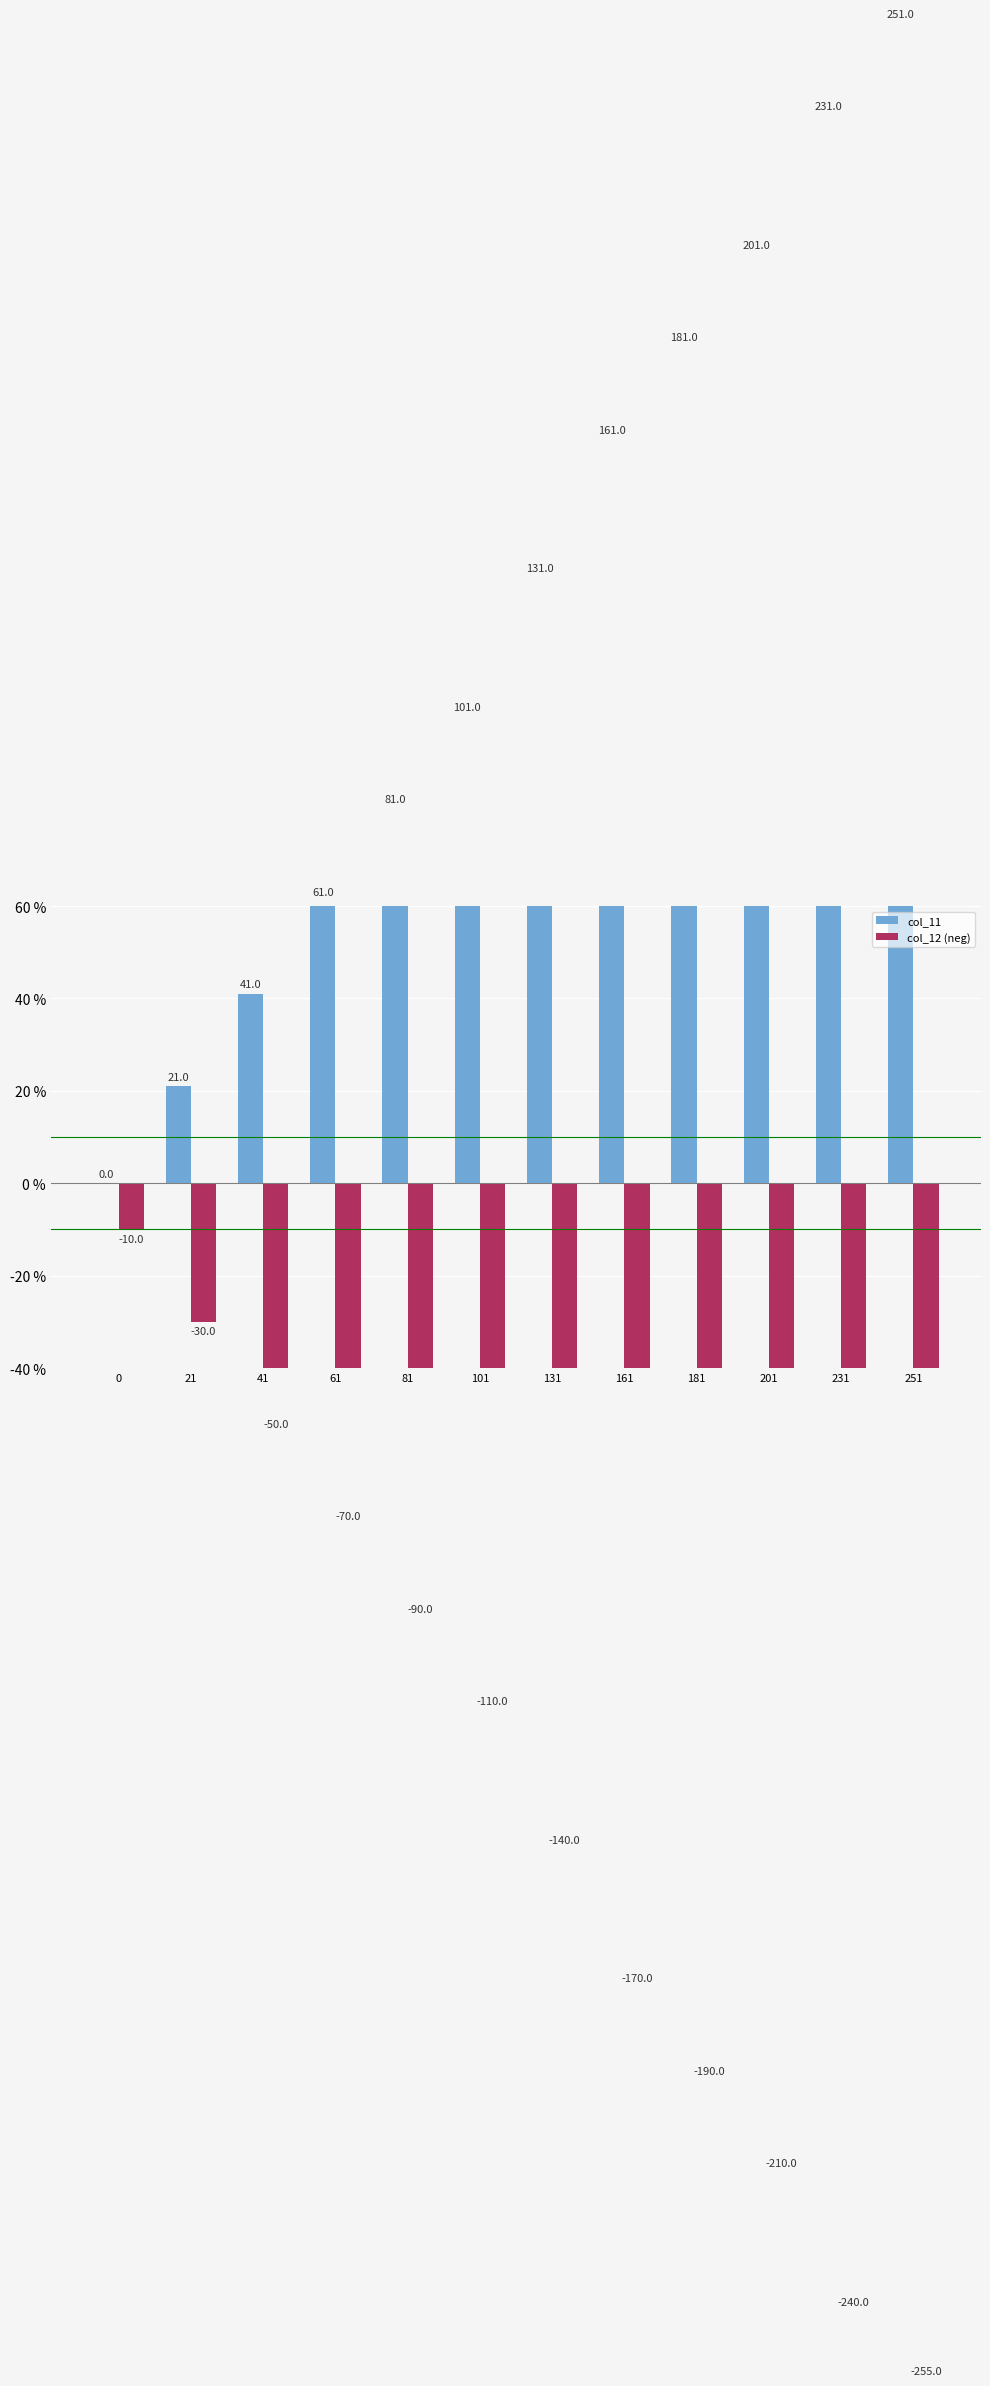

Rank the series by their average value, from lowest to highest.

col_12 (neg), col_11